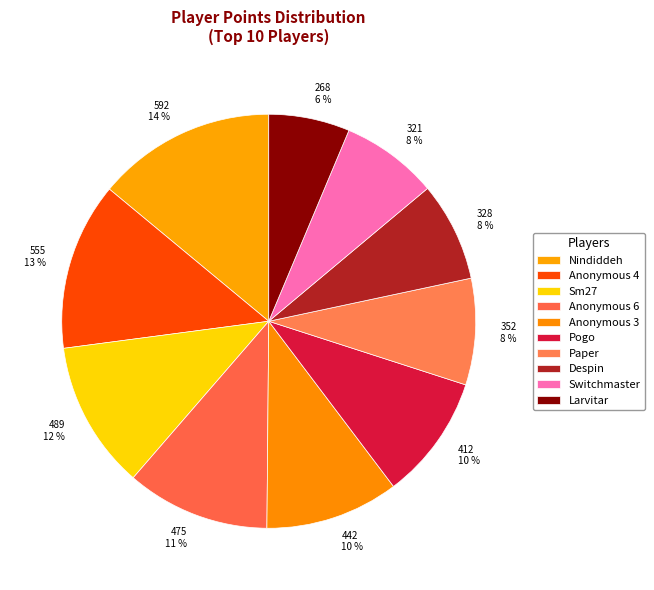

What is the ratio of the value at Larvitar to the value at Anonymous 3?

0.6